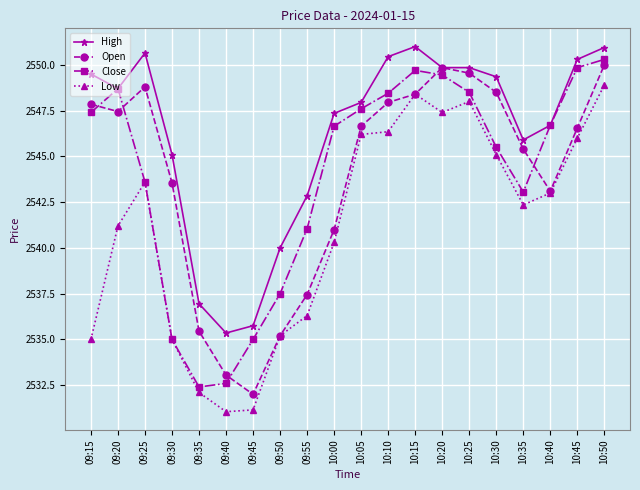

Is the value of Close at 10:10 greater than the value of Open at 10:00?

Yes